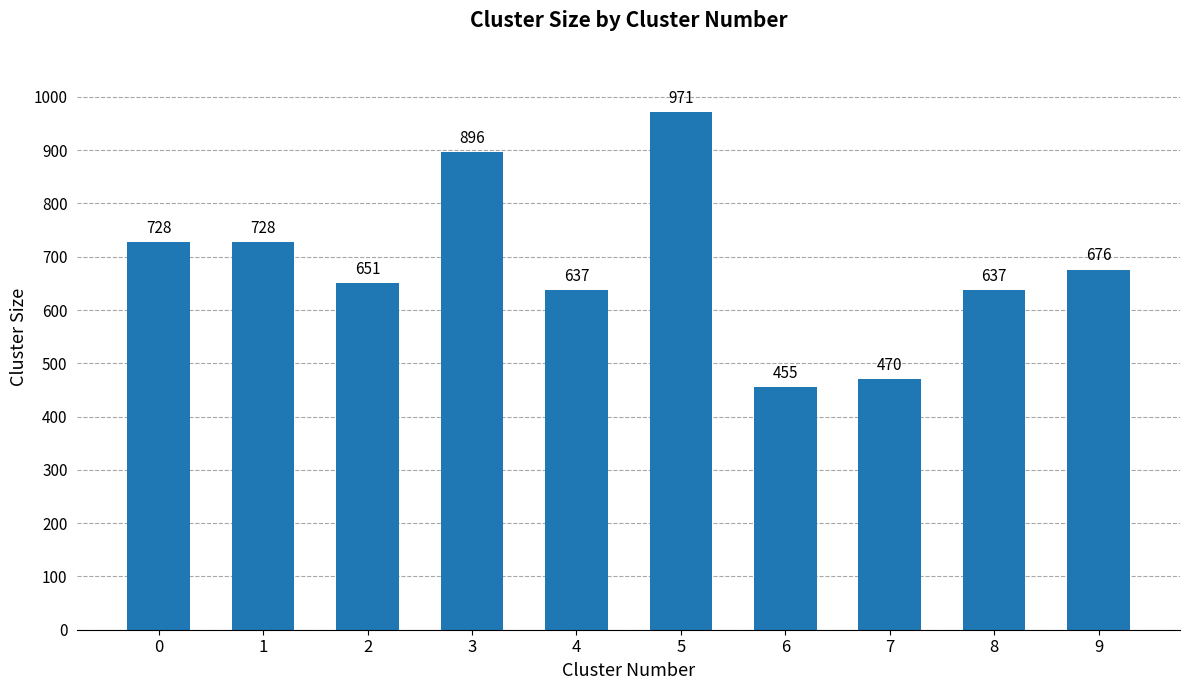

What is the greatest value displayed?

971